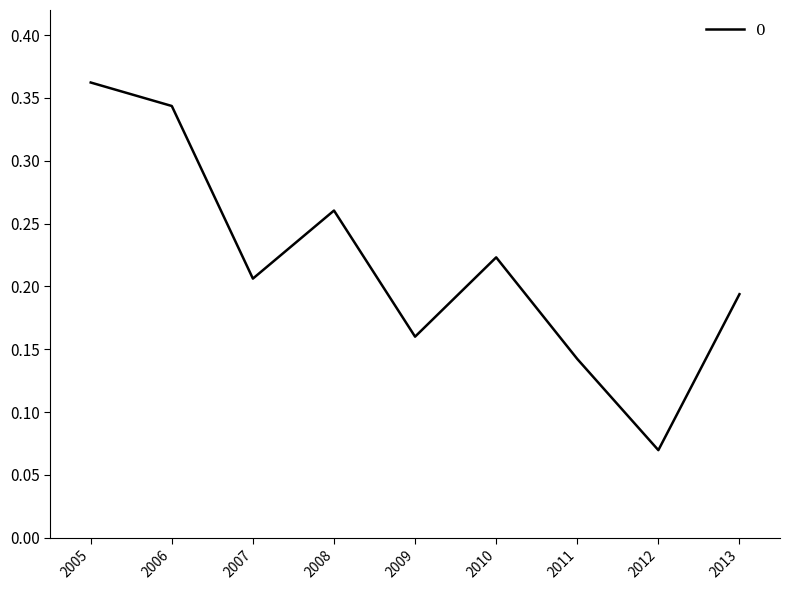

Where is the first local maximum?

2008